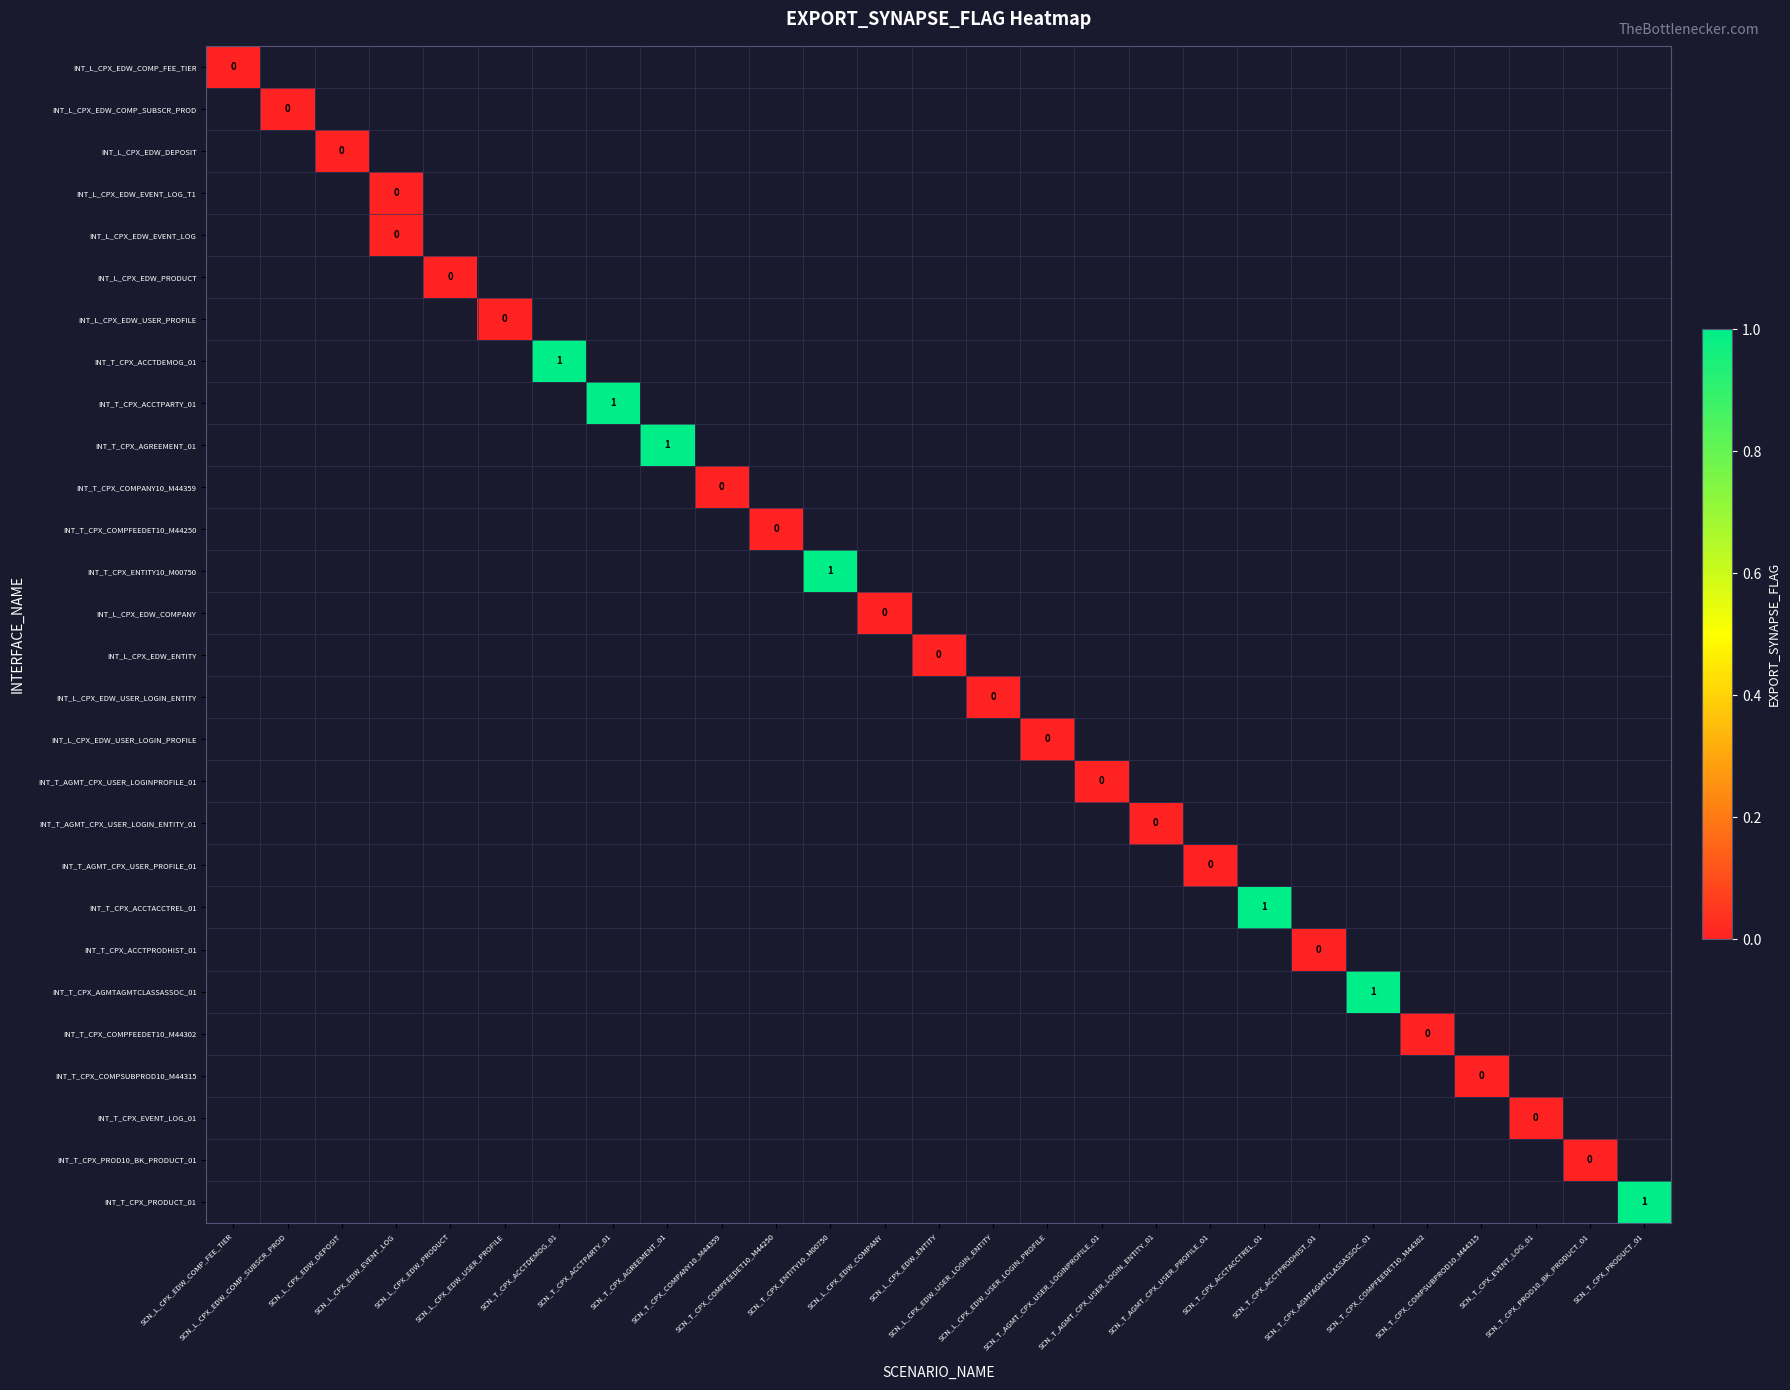

How many distinct data groups are displayed?

28